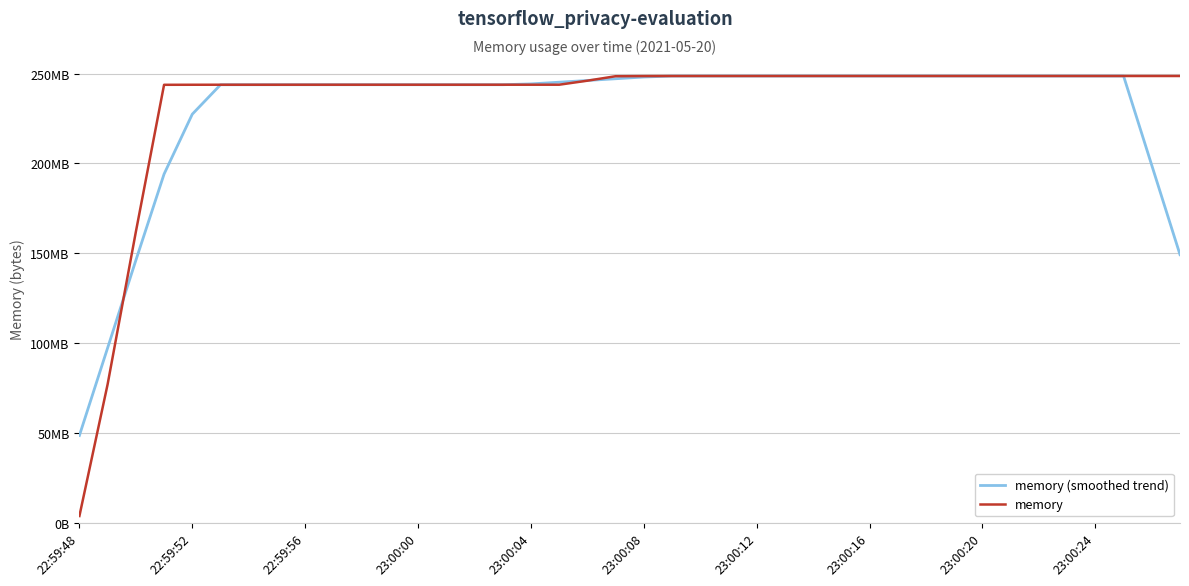

What are all the series names shown in the legend?

memory (smoothed trend), memory